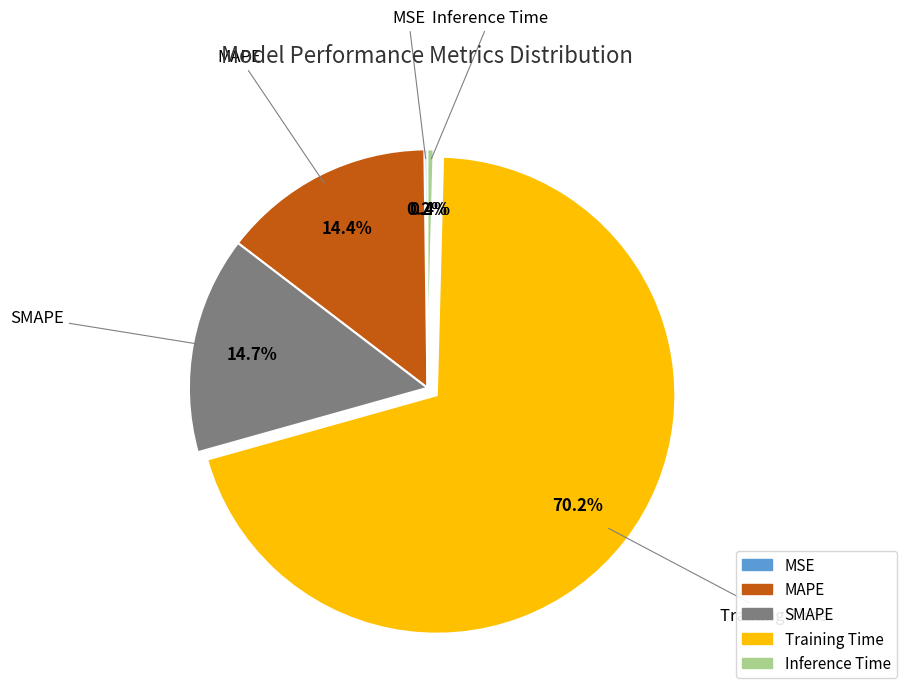

To the nearest percent, what portion does SMAPE represent?

15%